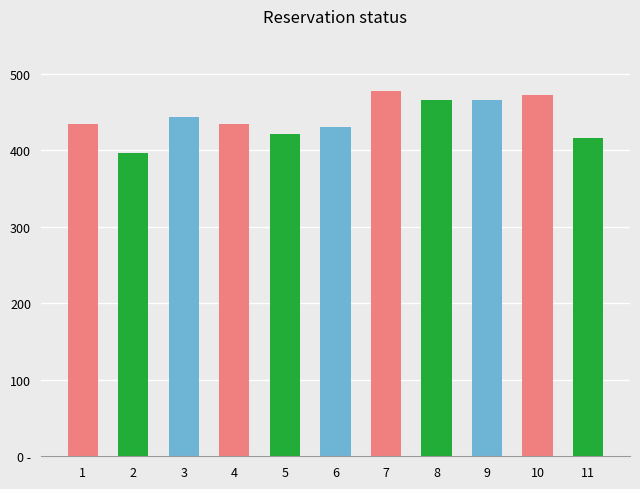

What is the maximum value shown in the chart?

478